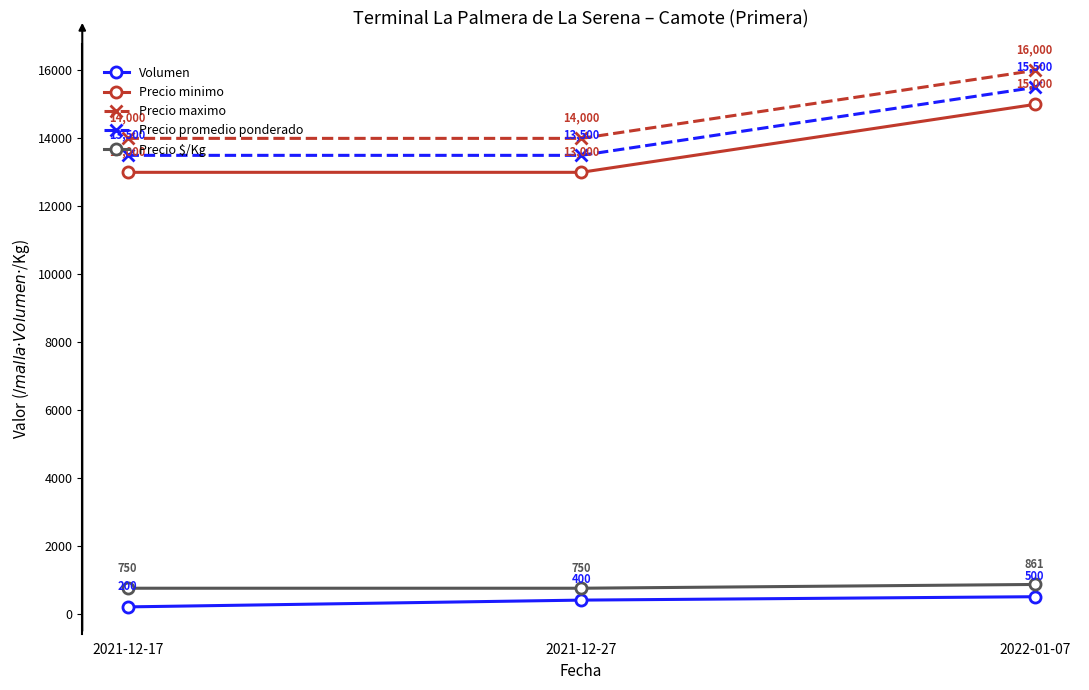

What is the sum of all Precio $/Kg values?

2361